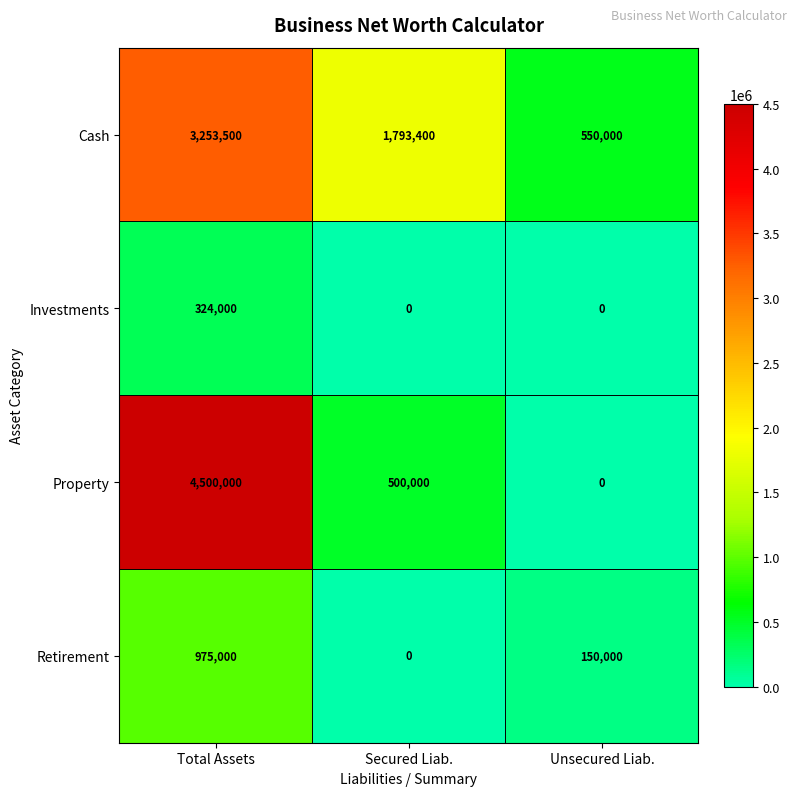

What is the maximum value shown in the chart?

4500000